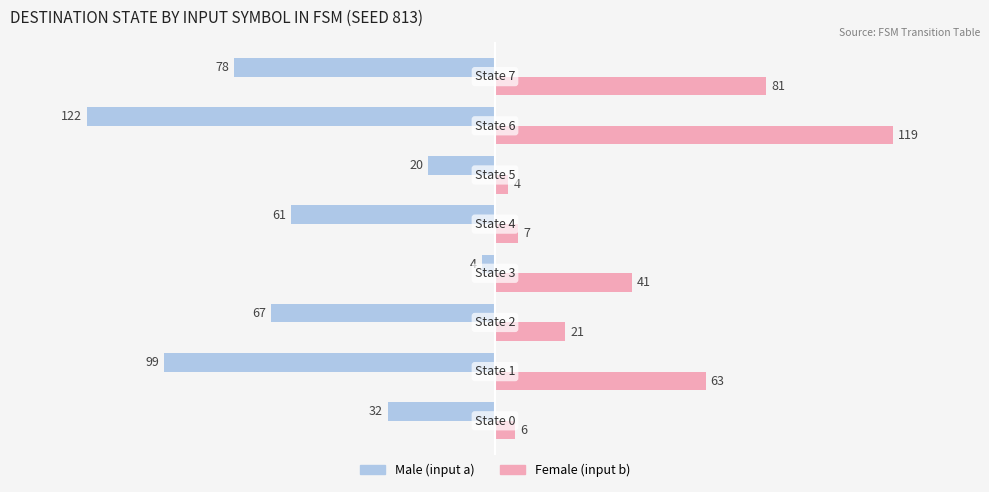

Which series has the widest spread of values?

Male (input a)